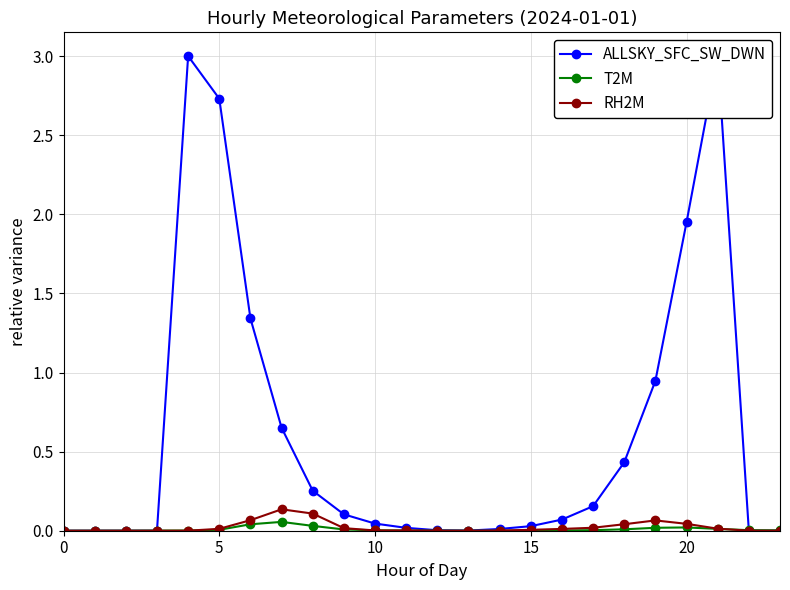

What is the total value across all series at 7?

0.8